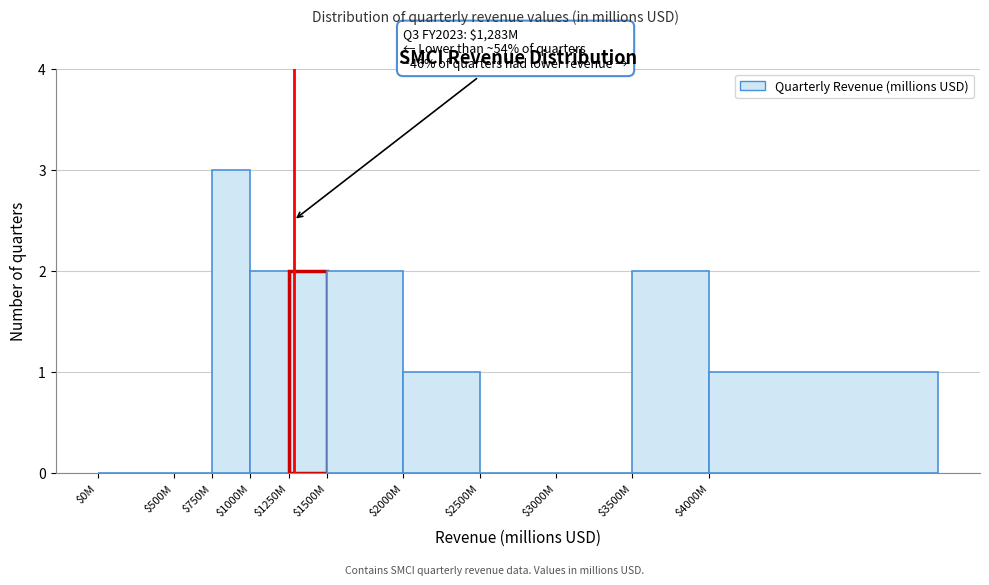

What is the greatest value displayed?

3